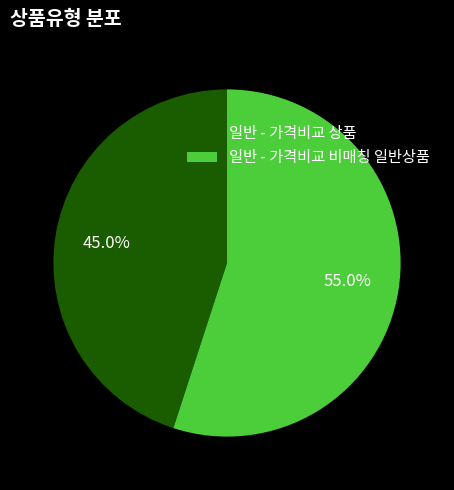

How many segments does this pie chart have?

2